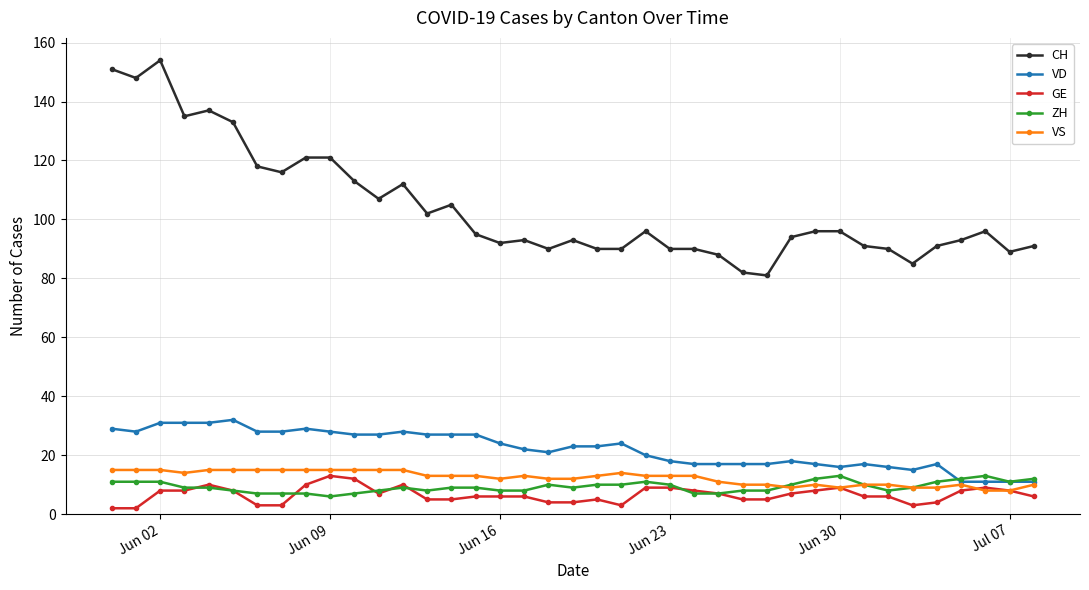

What is the value of the GE point at the 23rd from the left?

9